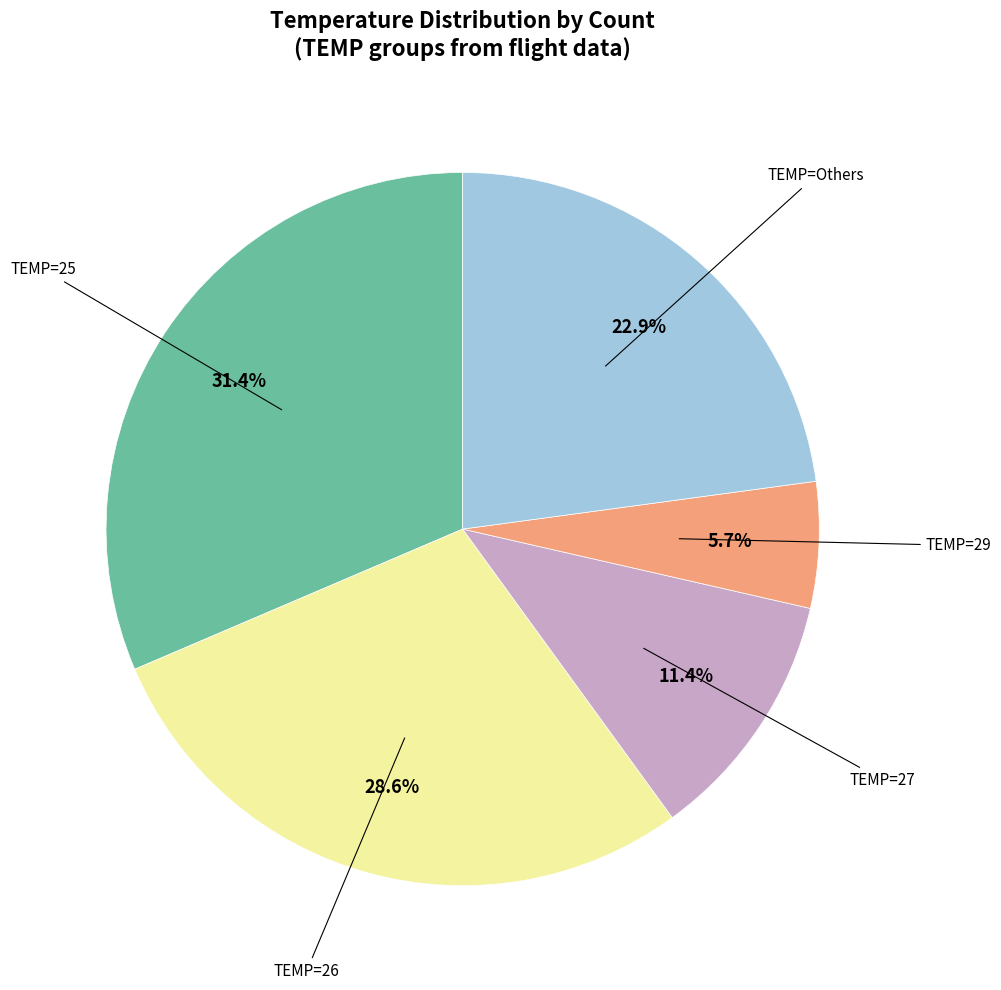

To the nearest percent, what is the average slice percentage?

20%